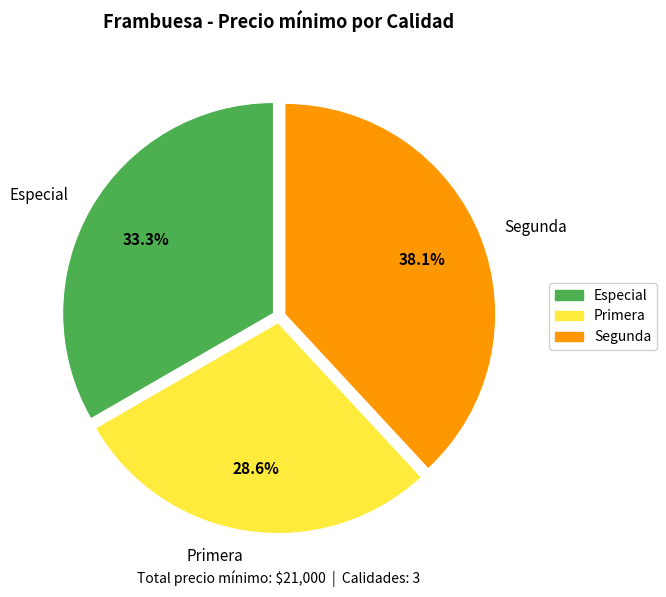

Which slice is the largest?

Segunda